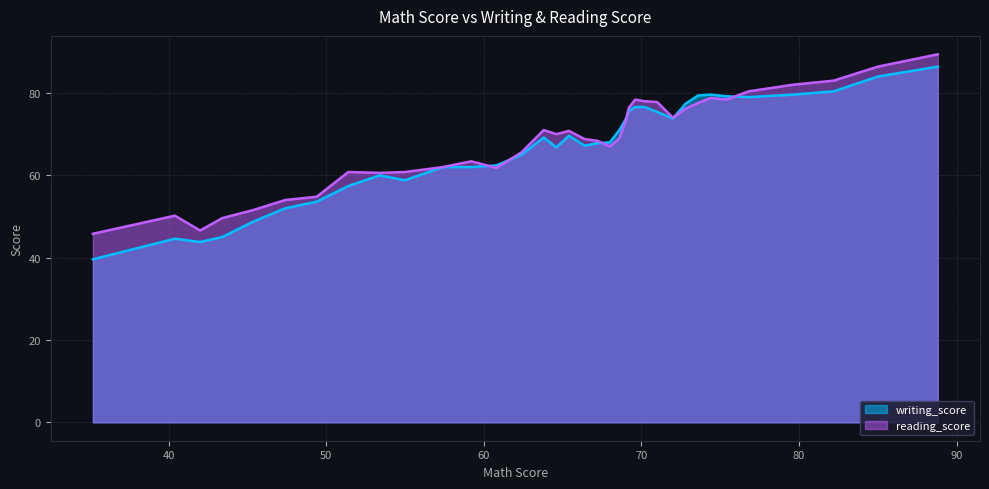

What is the lowest value of the reading_score series?

45.8